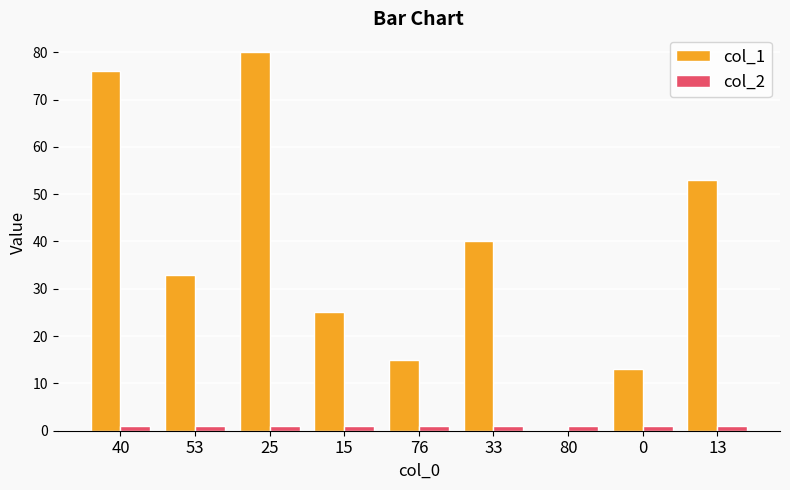

At which category does the chart reach its peak across all series?

25